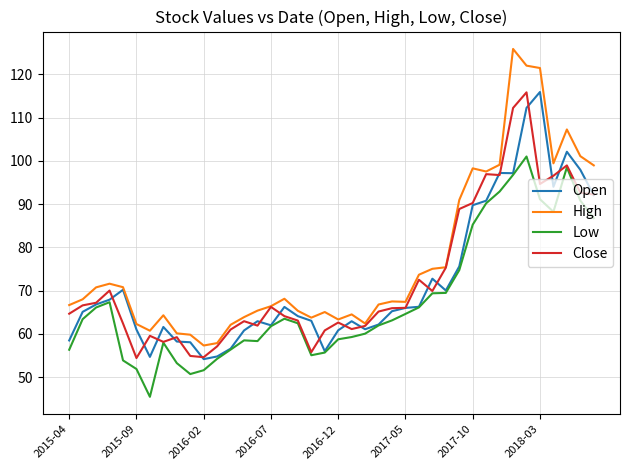

How many lines are shown in the chart?

4